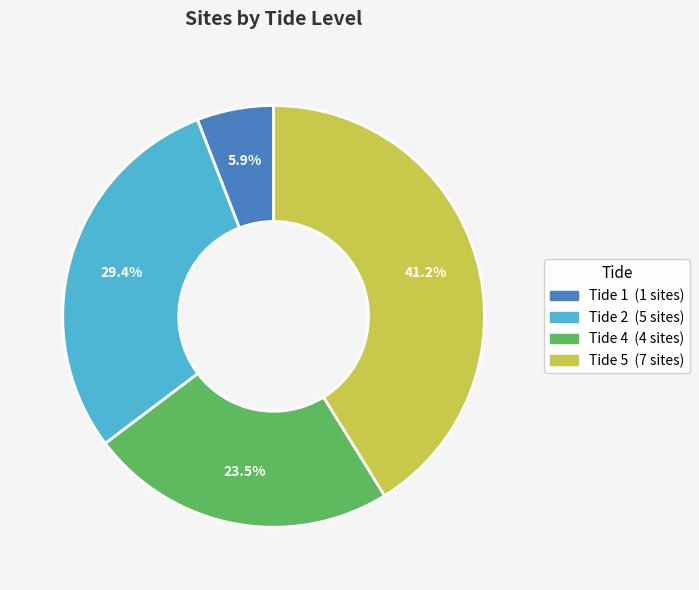

Count the number of slices in the pie.

4